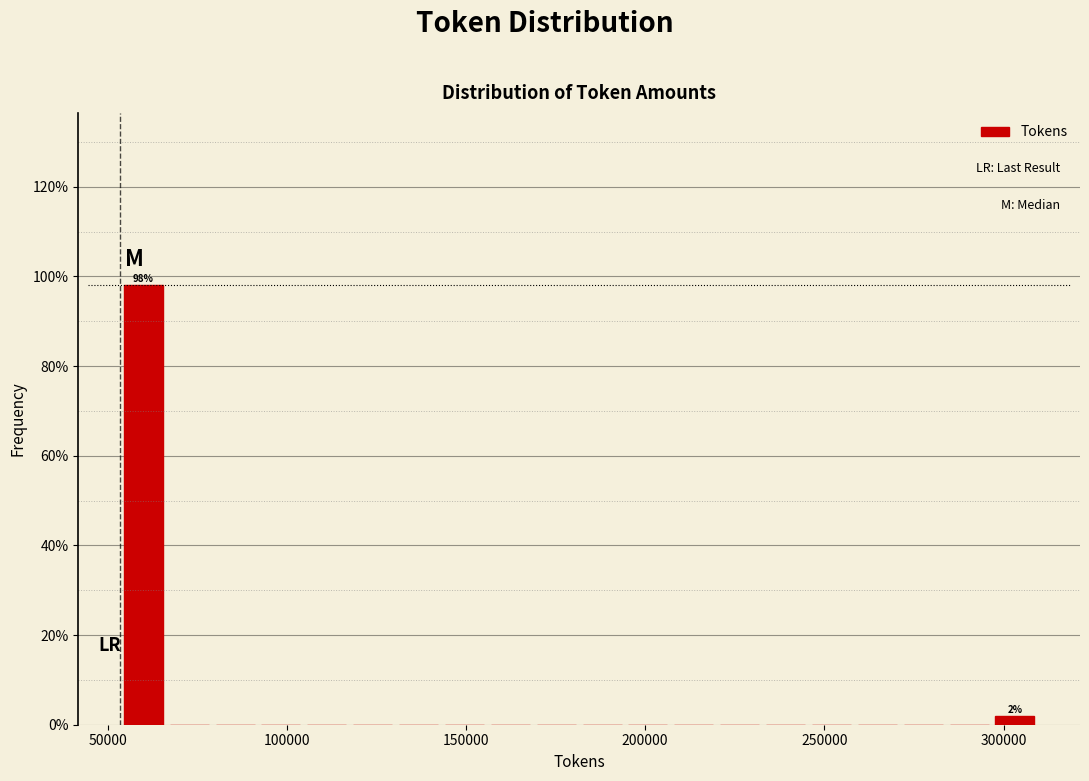

Read against the x-axis, roughly where is the centre of the tallest bar?

60000